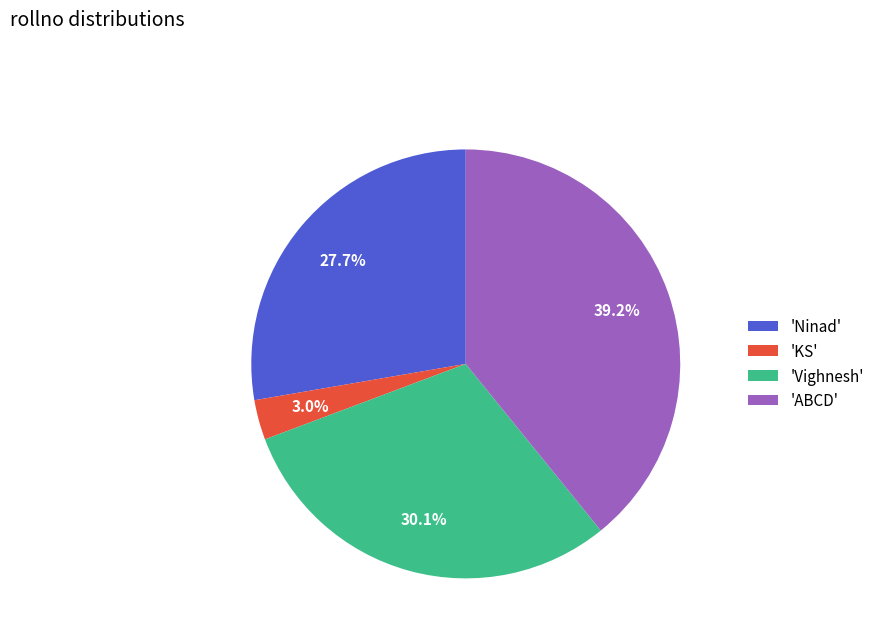

Combined, what portion of the pie is 'KS' and 'ABCD'?

42.2%